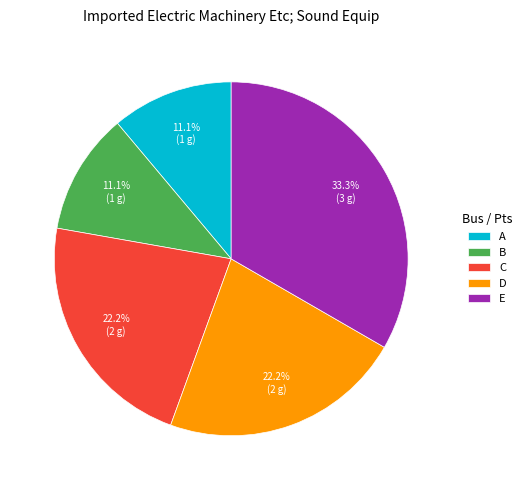

To the nearest percent, what is the difference between the largest and smallest slice percentages?

22%